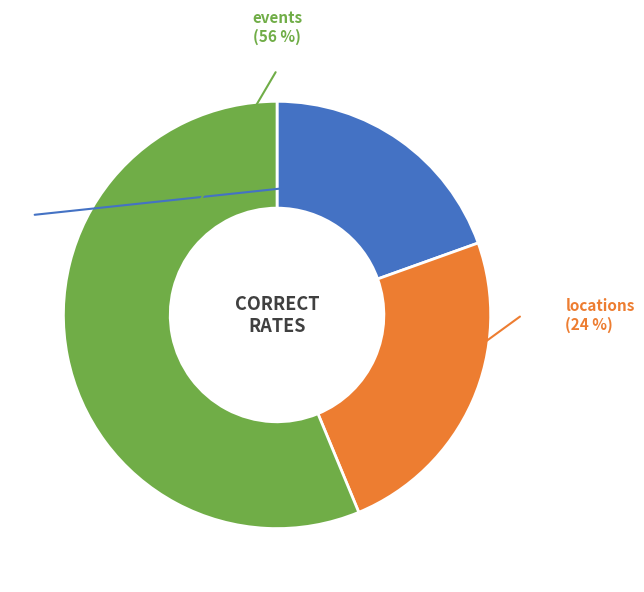

Is it true that events is 56% of the pie?

True